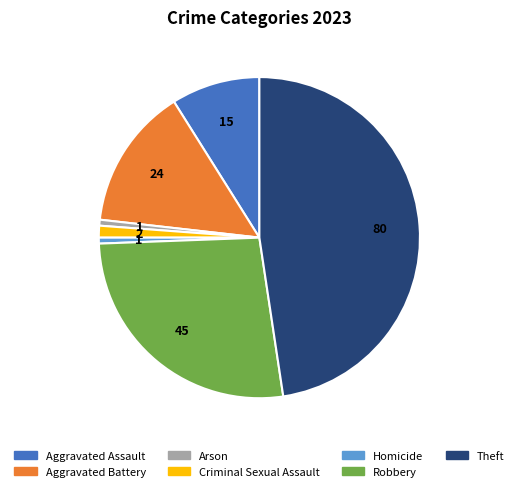

Which category has the biggest portion of the pie?

Theft